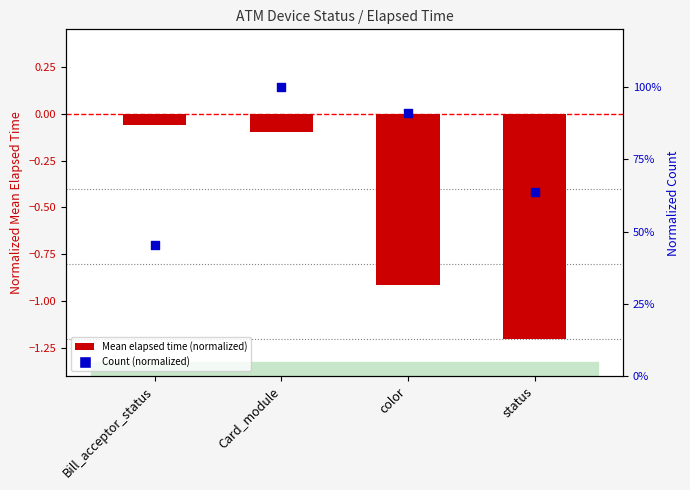

Which series has the largest Y range (max minus min)?

Mean elapsed time (normalized)